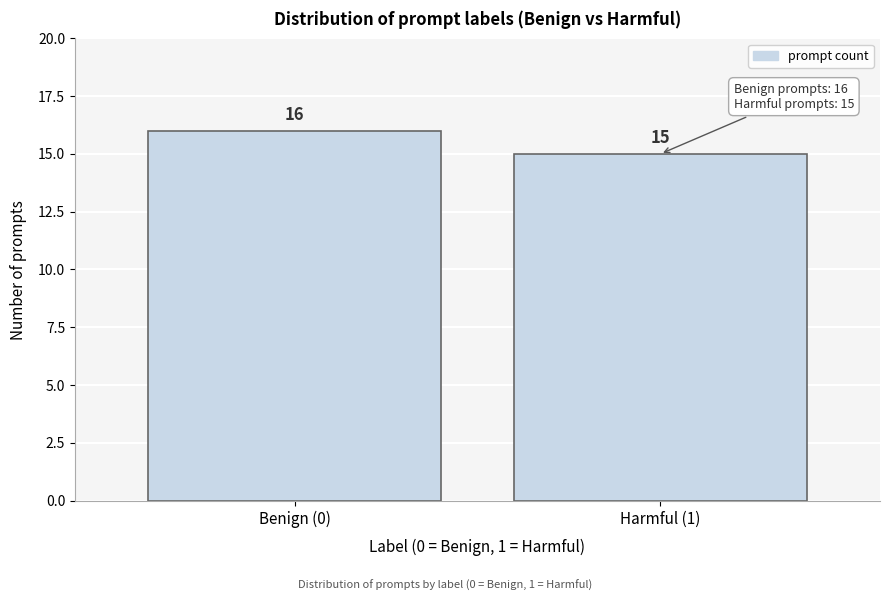

Reading right to left, transcribe all the data shown in this chart.

Harmful (1)=15	Benign (0)=16